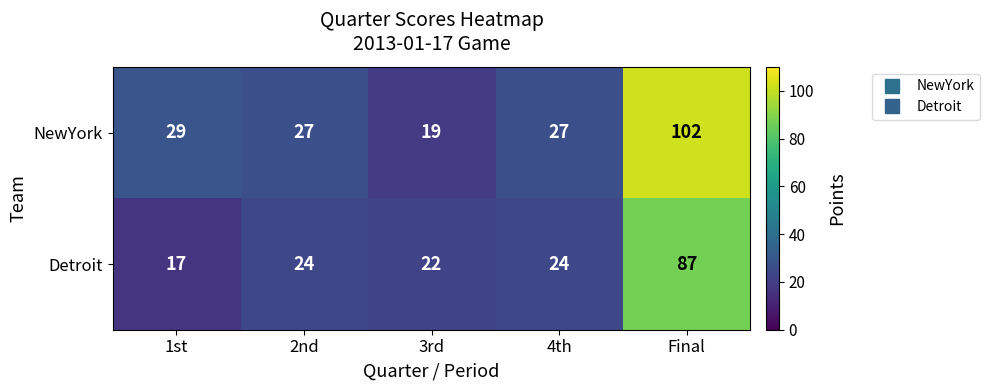

How many categories are shown in the chart?

5